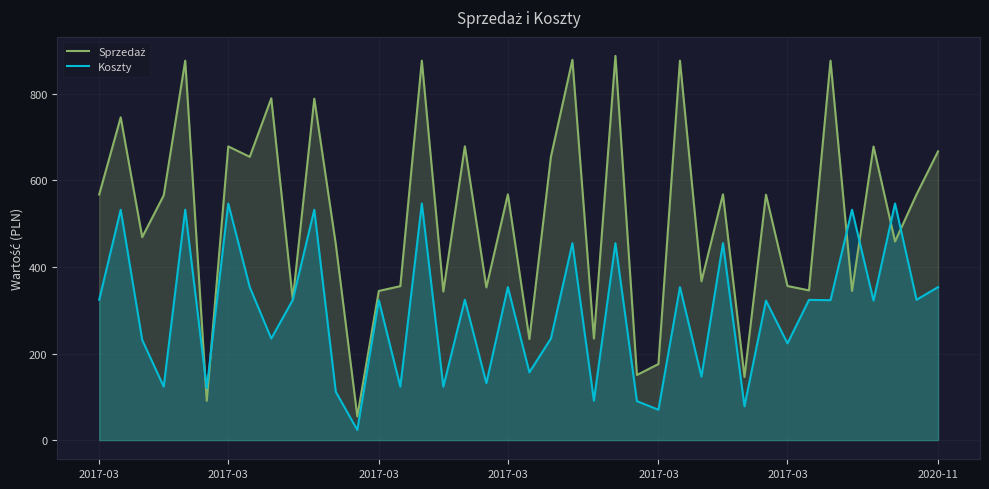

At 16, list the series in order from largest to smallest.

Sprzedaż, Koszty